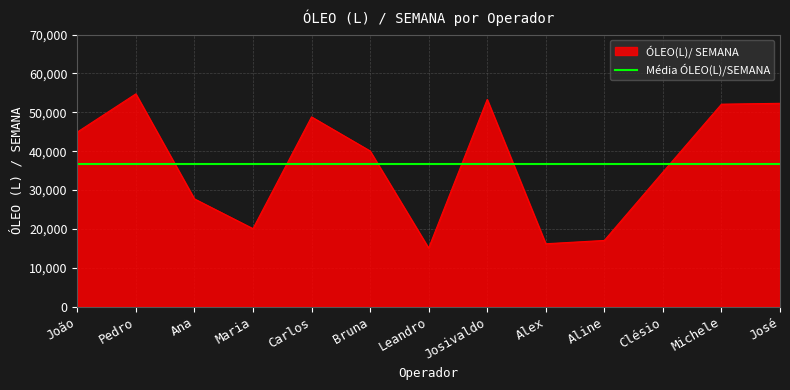

What is the label of the 4th point from the left?

Maria